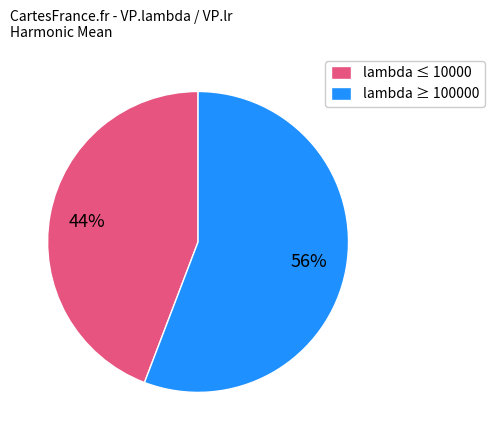

True or false: lambda ≤ 10000 accounts for 58% of the total.

False